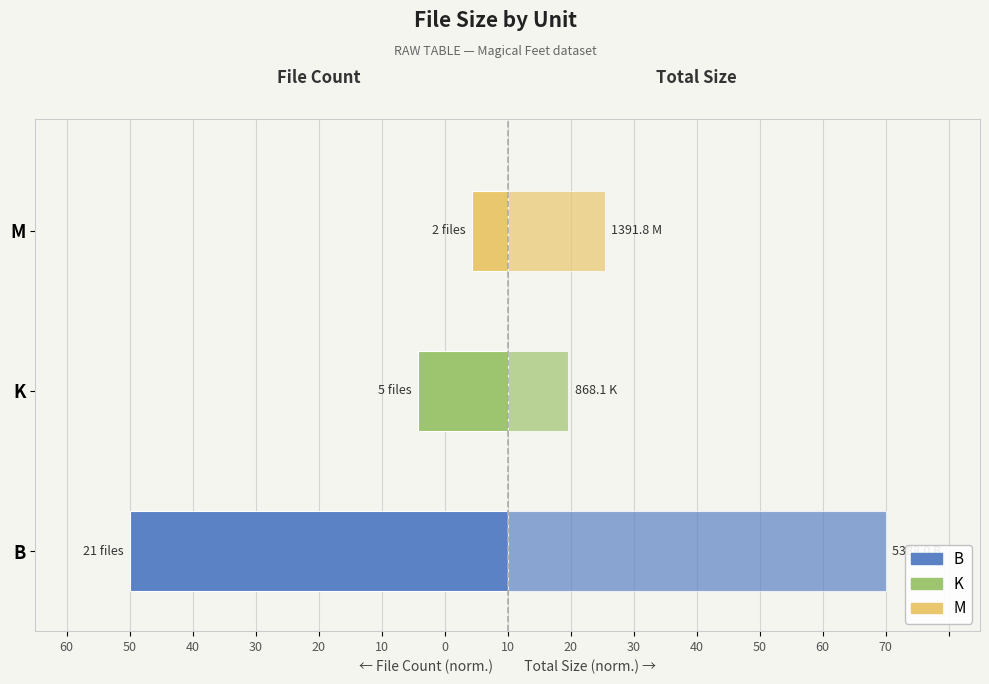

True or false: Total Size (normalized) has a value of 38.0 at B.

False